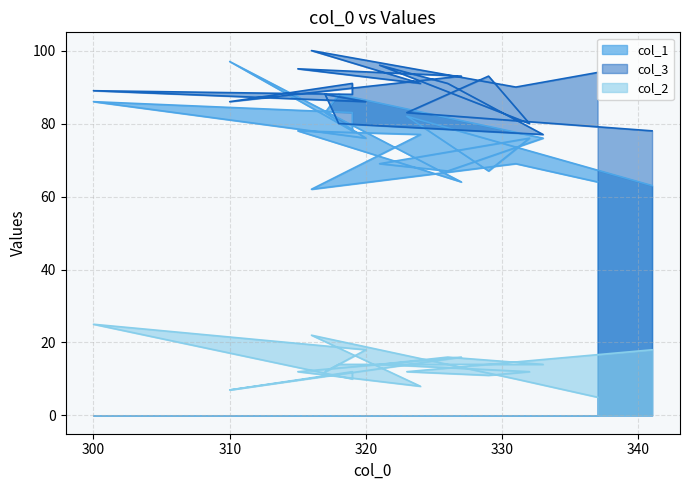

At which label is col_2 closest to 15?

321